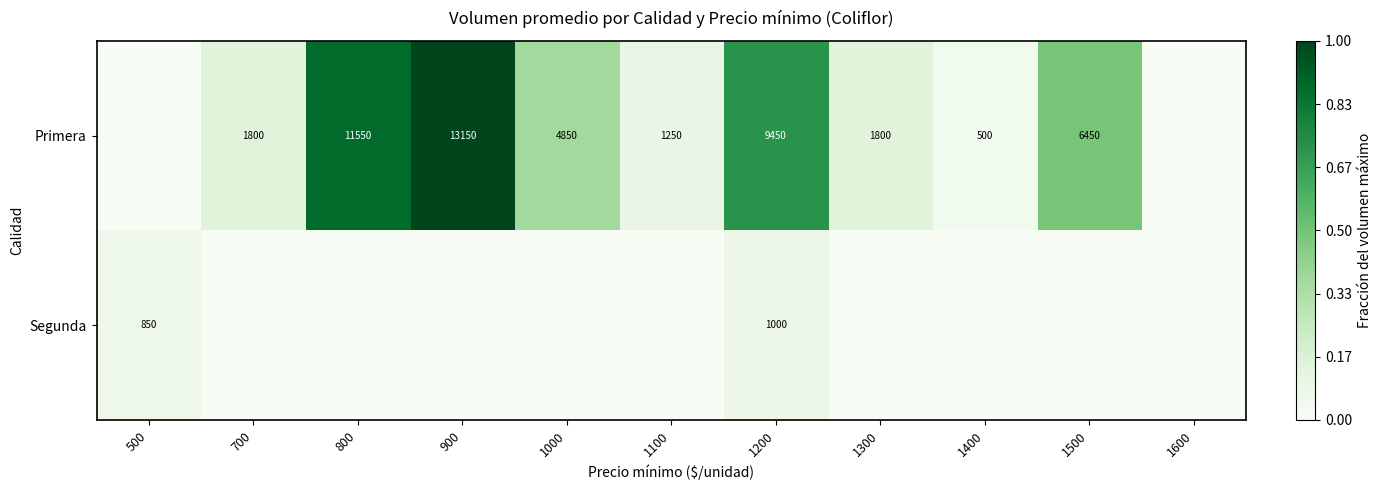

The value of Primera at 1300 is 778. True or false?

False